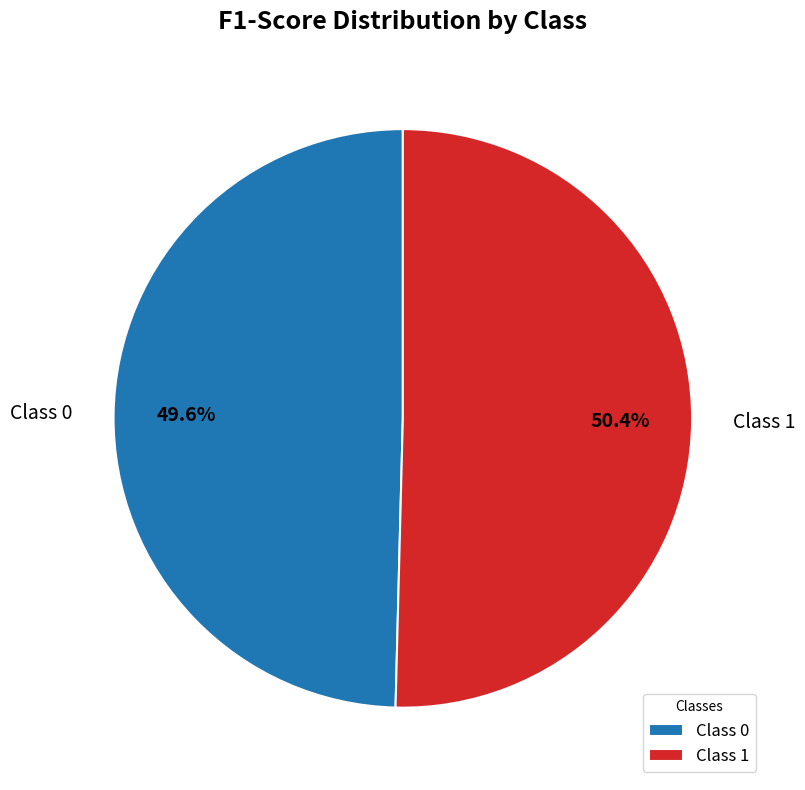

What portion of the pie excludes Class 1?

49.6%